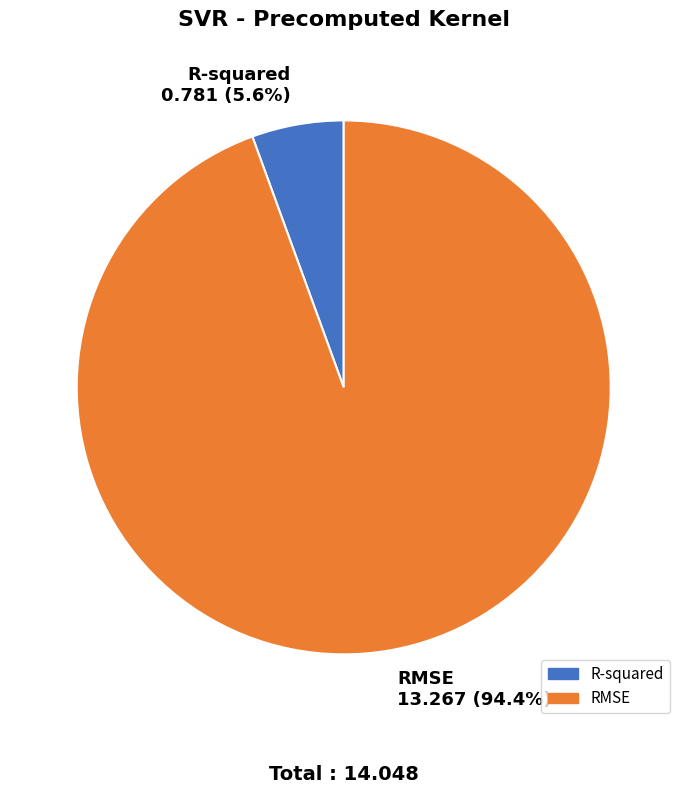

The R-squared slice represents 6% of the pie. True or false?

True